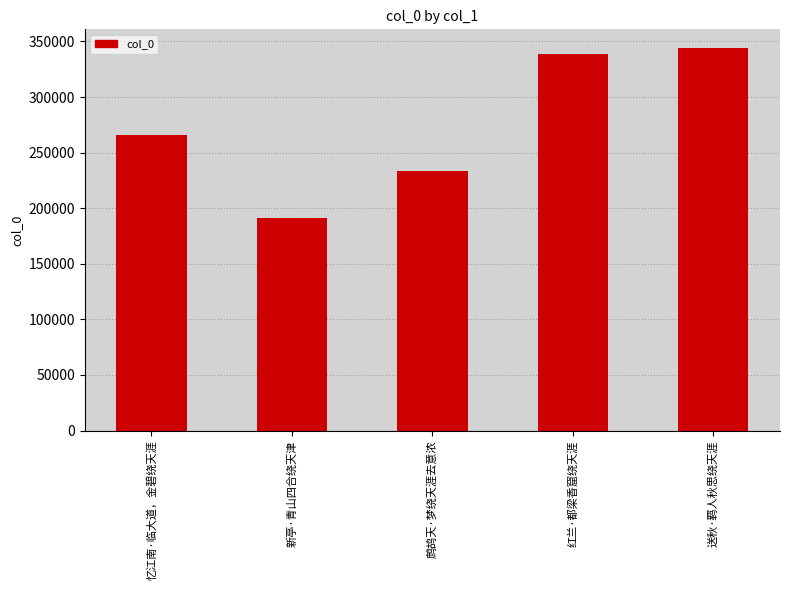

How many data points are less than 266303?

2